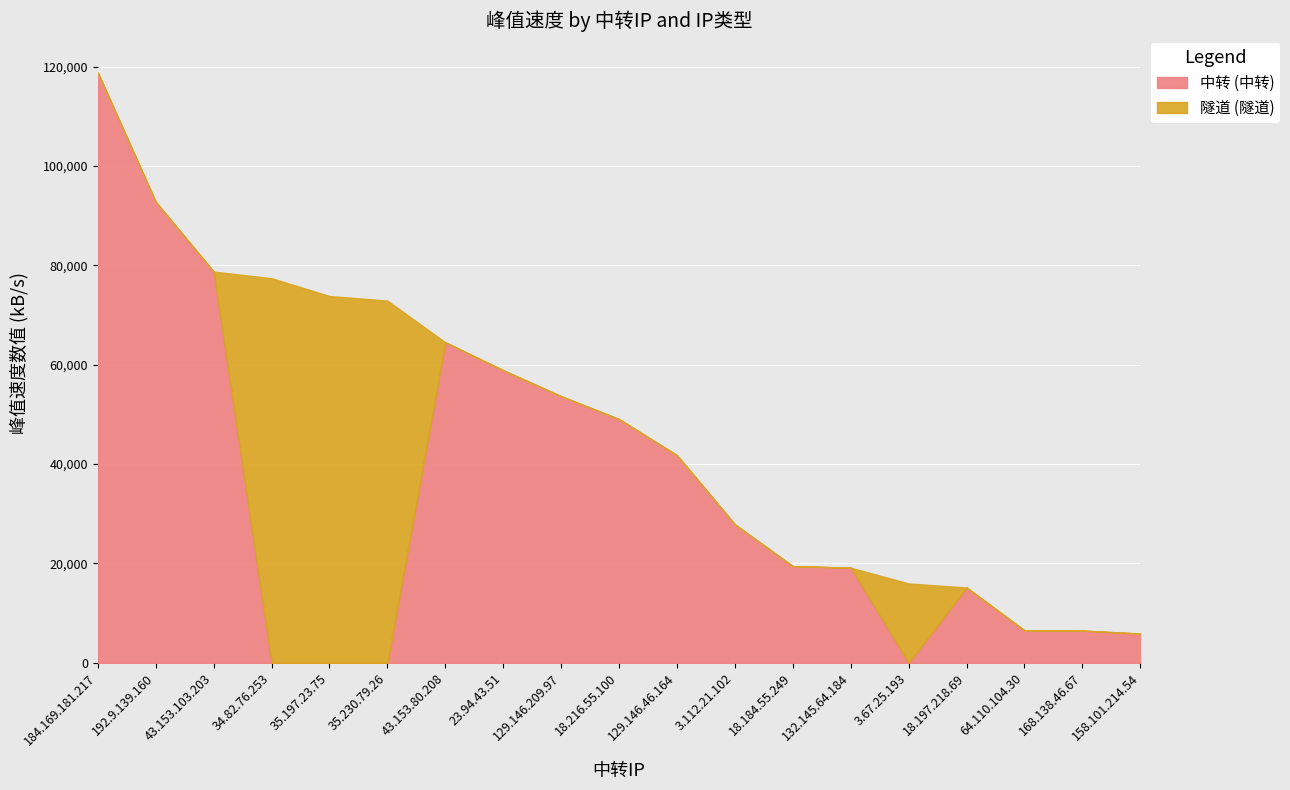

True or false: 隧道 (隧道) and 中转 (中转) intersect in this chart.

True